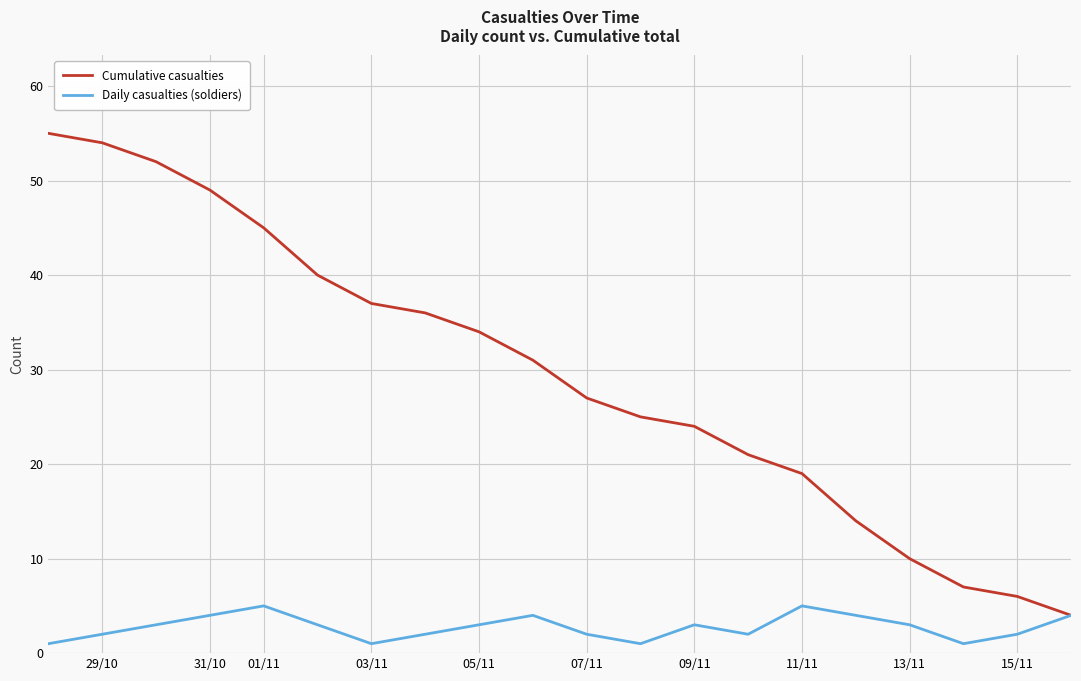

What is the average value of the Cumulative casualties series?

30